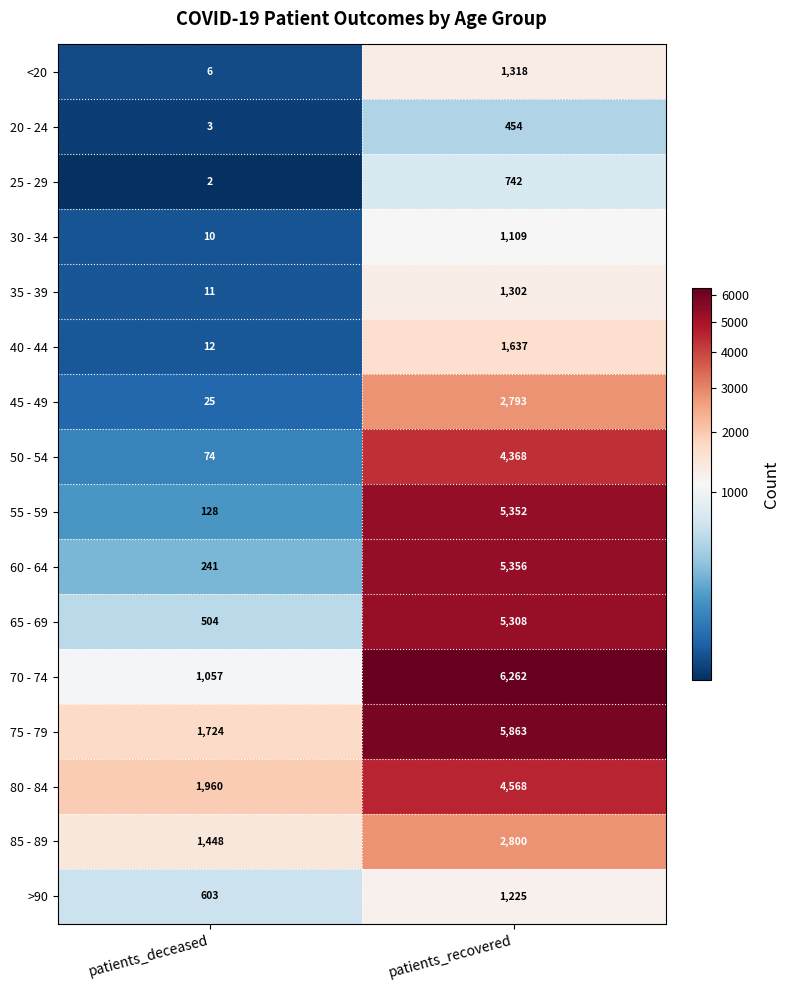

Between patients_deceased and patients_recovered, which series saw the biggest shift?

55 - 59